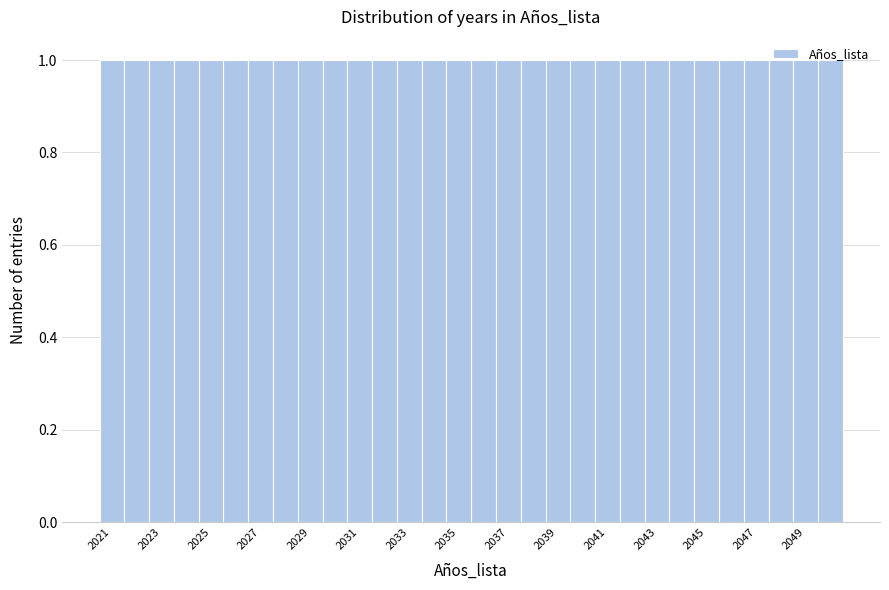

How tall is the bar that spans 2025.5 to 2026.5 on the x-axis? Neither the bar edges nor the heights are printed on the chart, so give them approximately, as read against the axes.

1